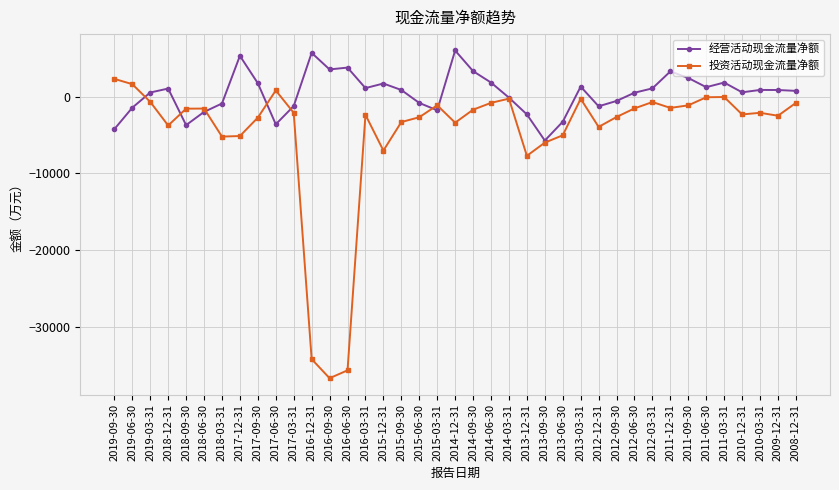

What is the label of the 20th point from the left?

2014-12-31